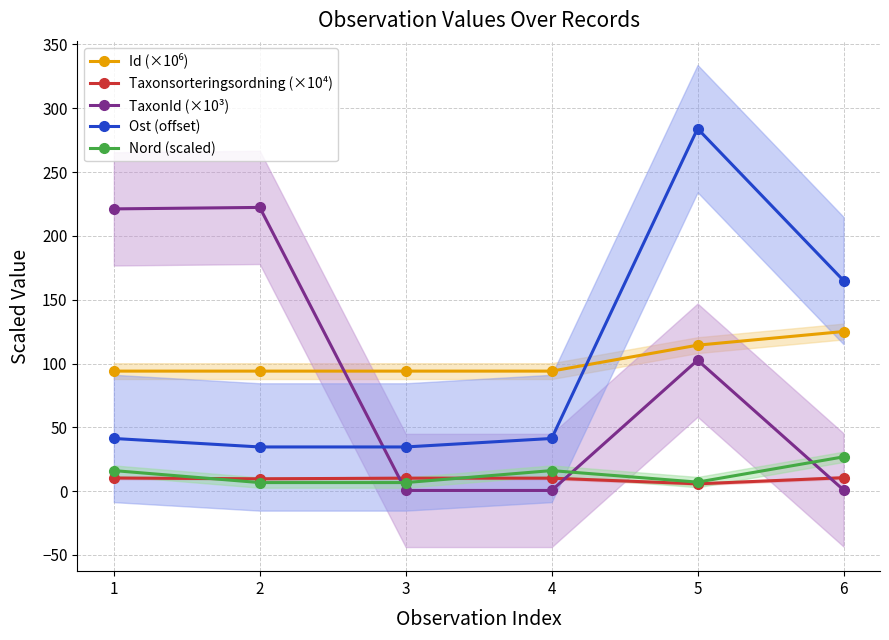

What is the average value of the Ost (offset) series?

100.1